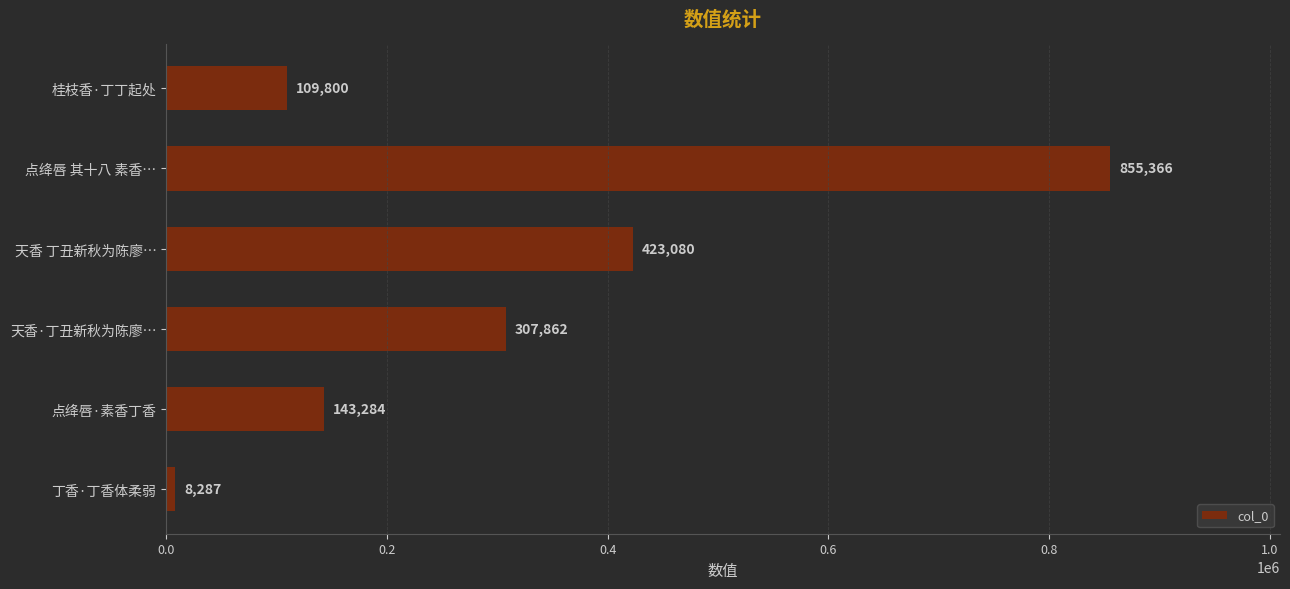

How many distinct data groups are displayed?

1